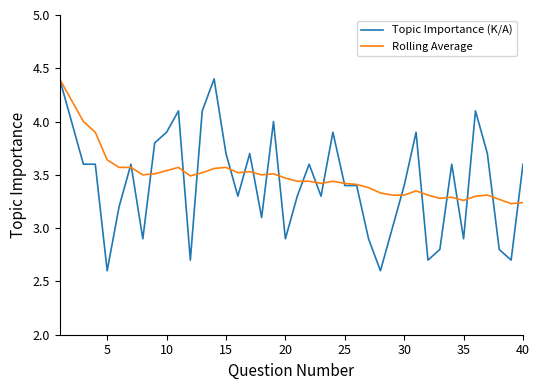

What is the maximum value for Rolling Average?

4.4